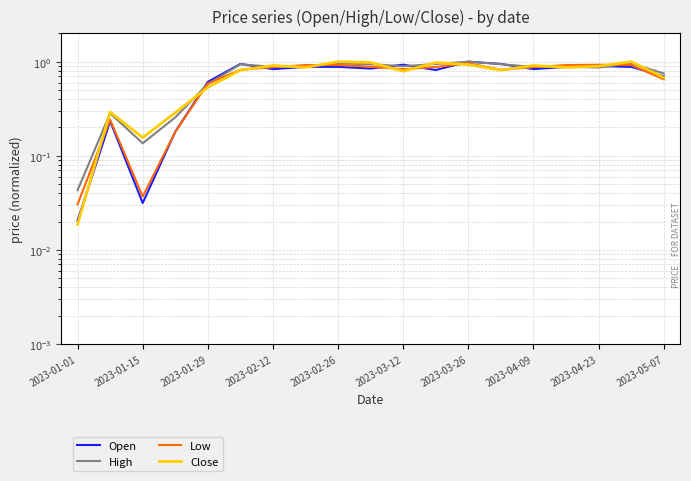

The value of Low at 2023-02-26 is 0.9. True or false?

True